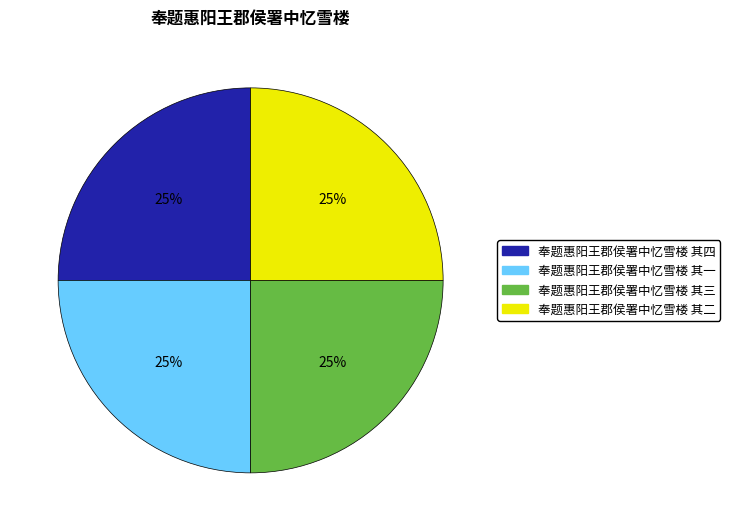

Is there any slice that represents more than half of the pie?

No